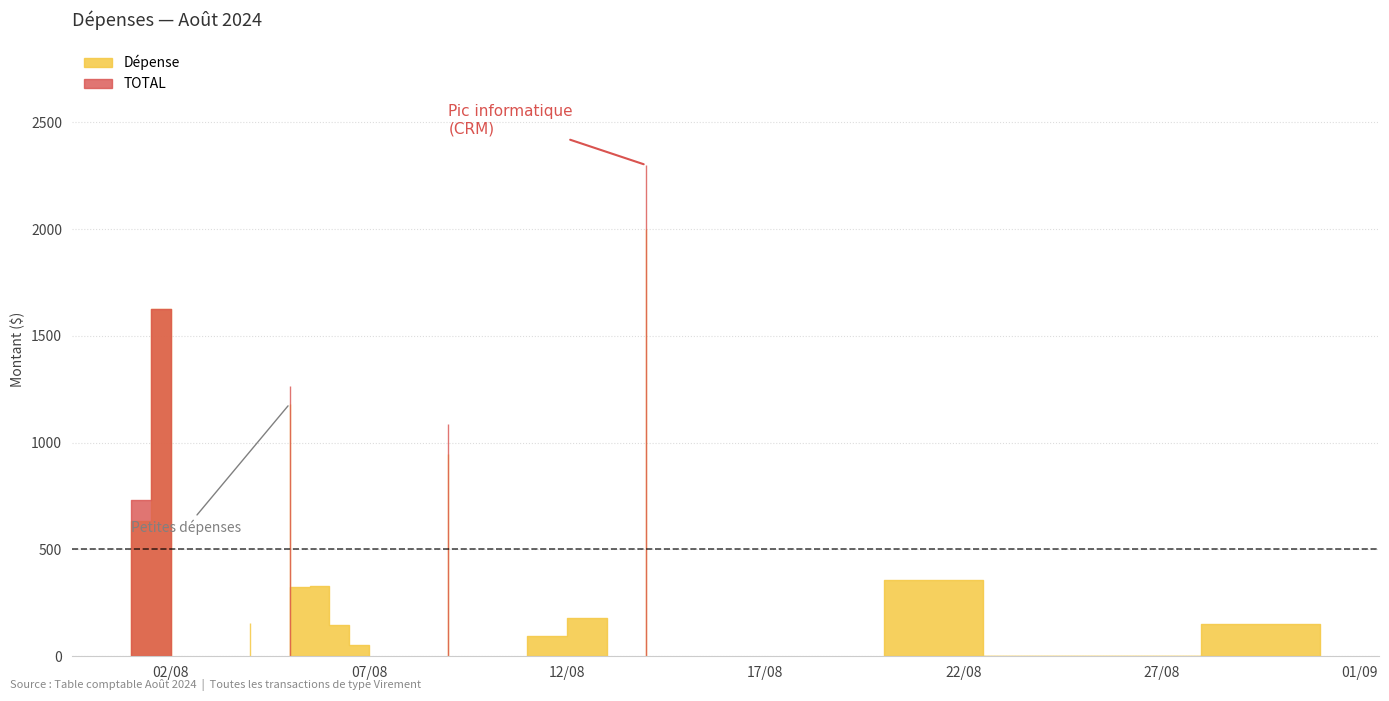

How many lines are shown in the chart?

2